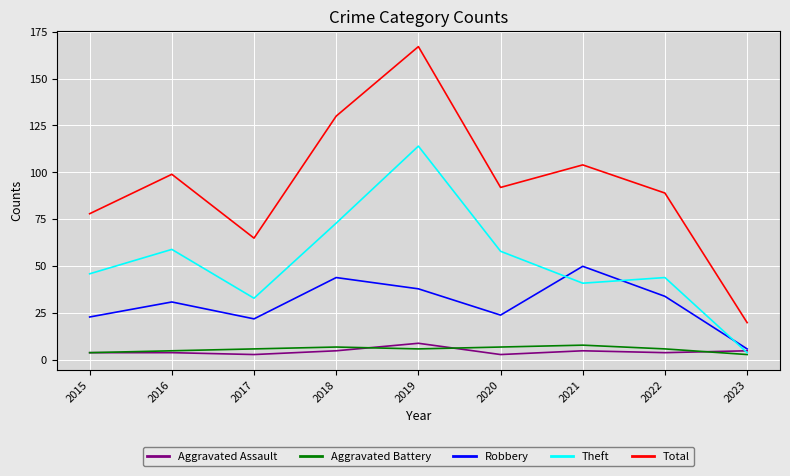

What is the minimum value for Aggravated Battery?

3